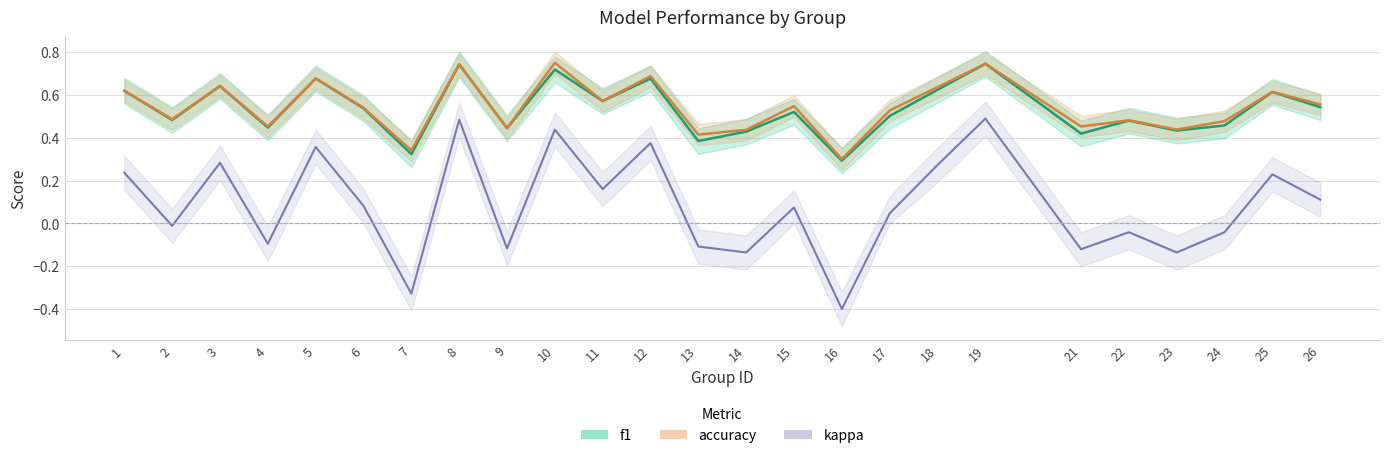

Which series has the largest total across all categories?

accuracy